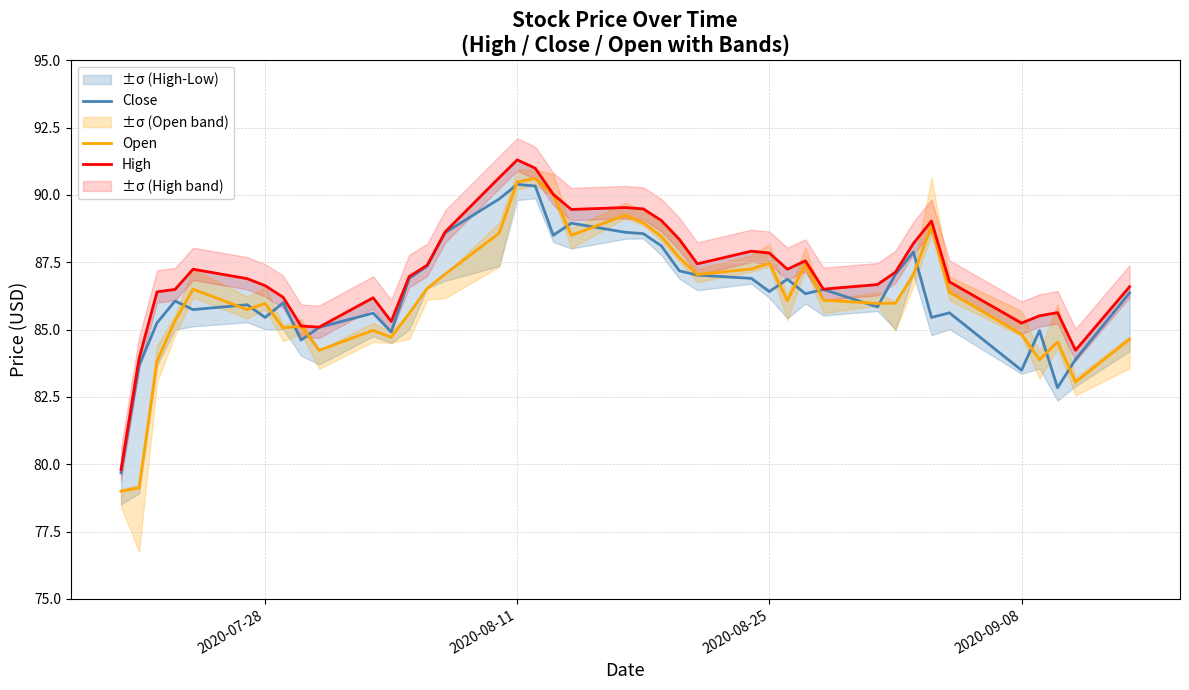

What is the difference between the maximum and minimum values in the Close series?

10.7